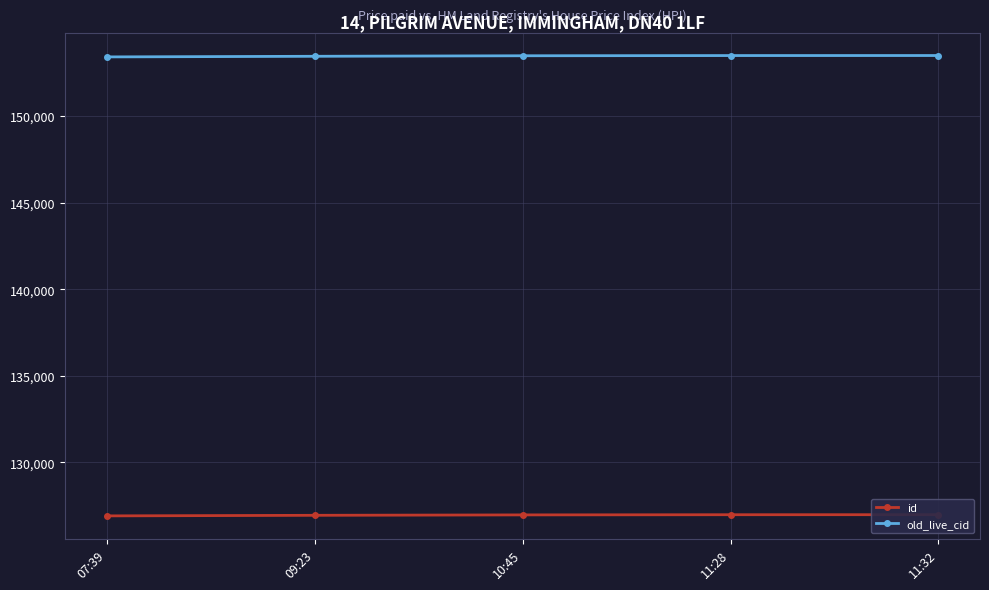

How many lines are shown in the chart?

2